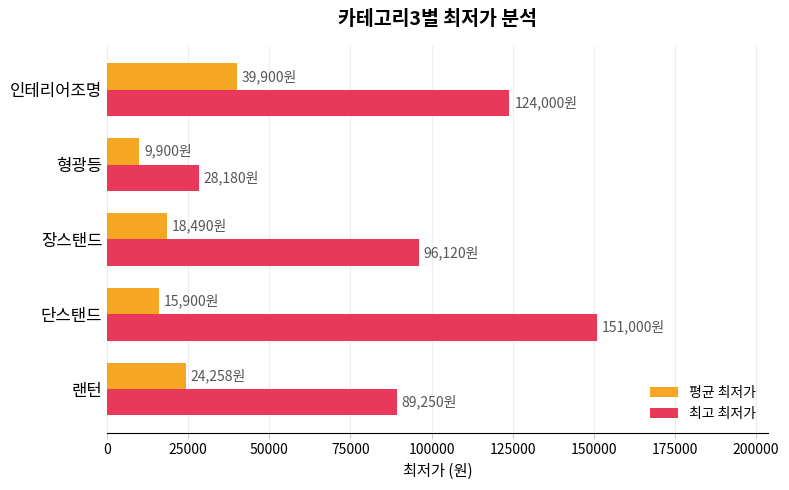

What is the difference between the maximum and minimum values in the 최고 최저가 series?

122820